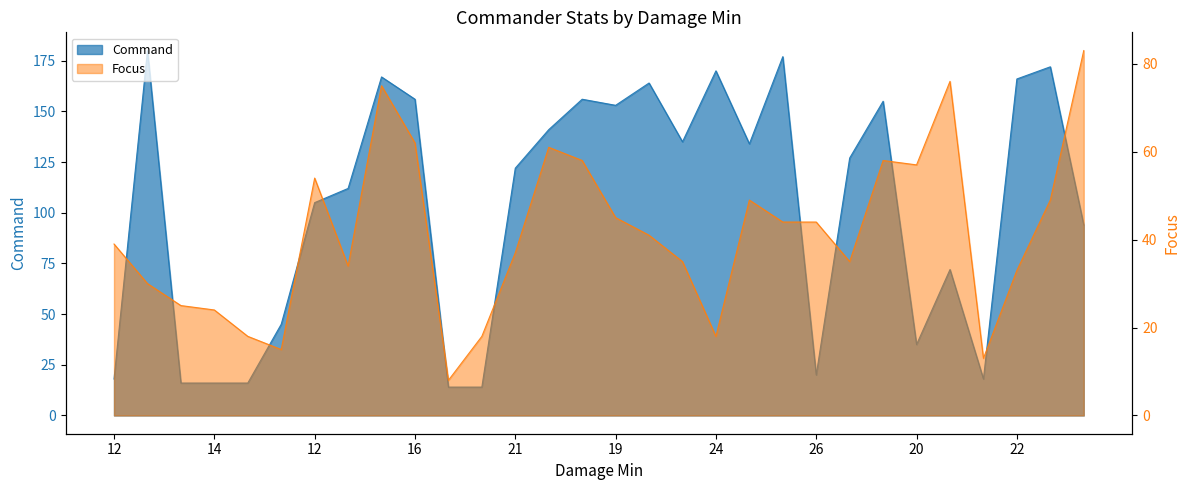

Is it true that Focus equals 58 at 20?

True